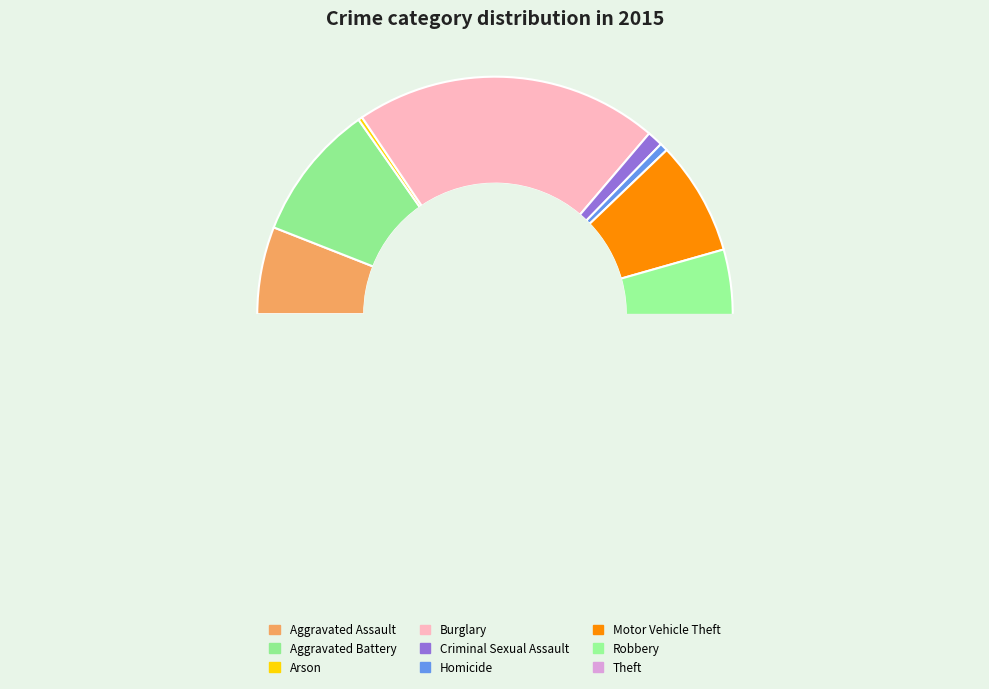

Is it true that Theft is 56% of the pie?

False